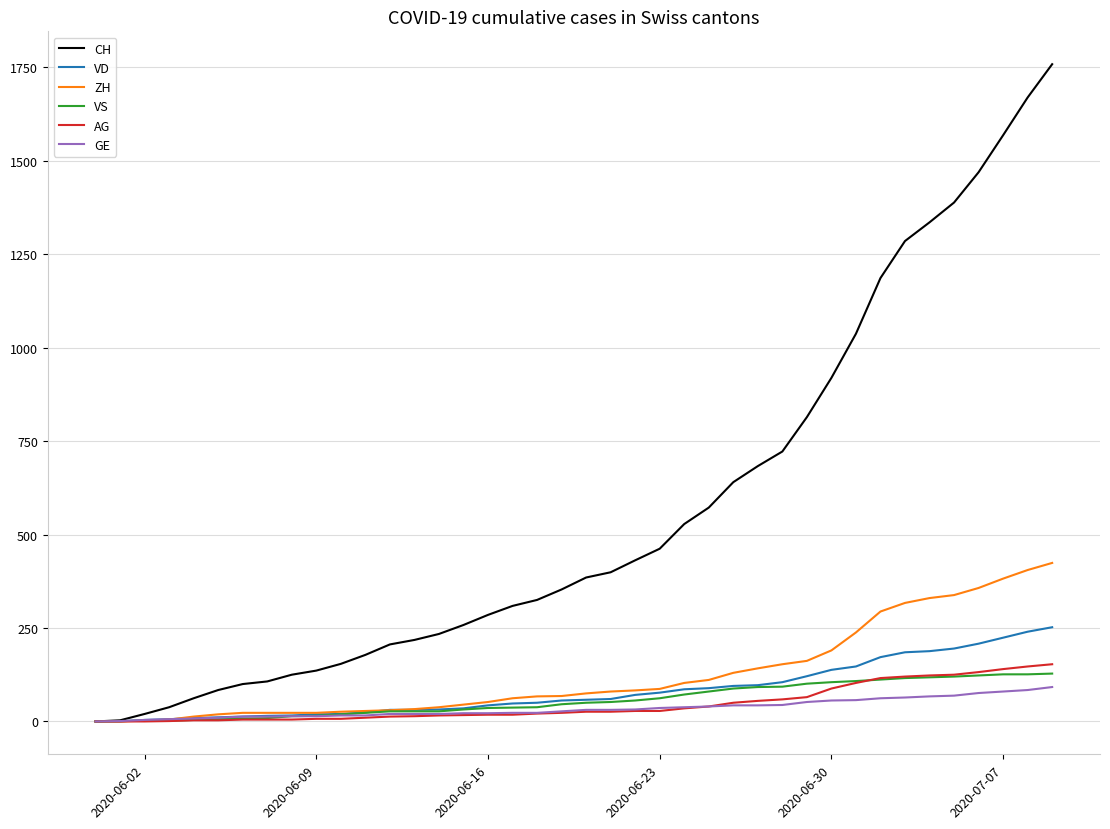

Which series has the largest total across all categories?

CH